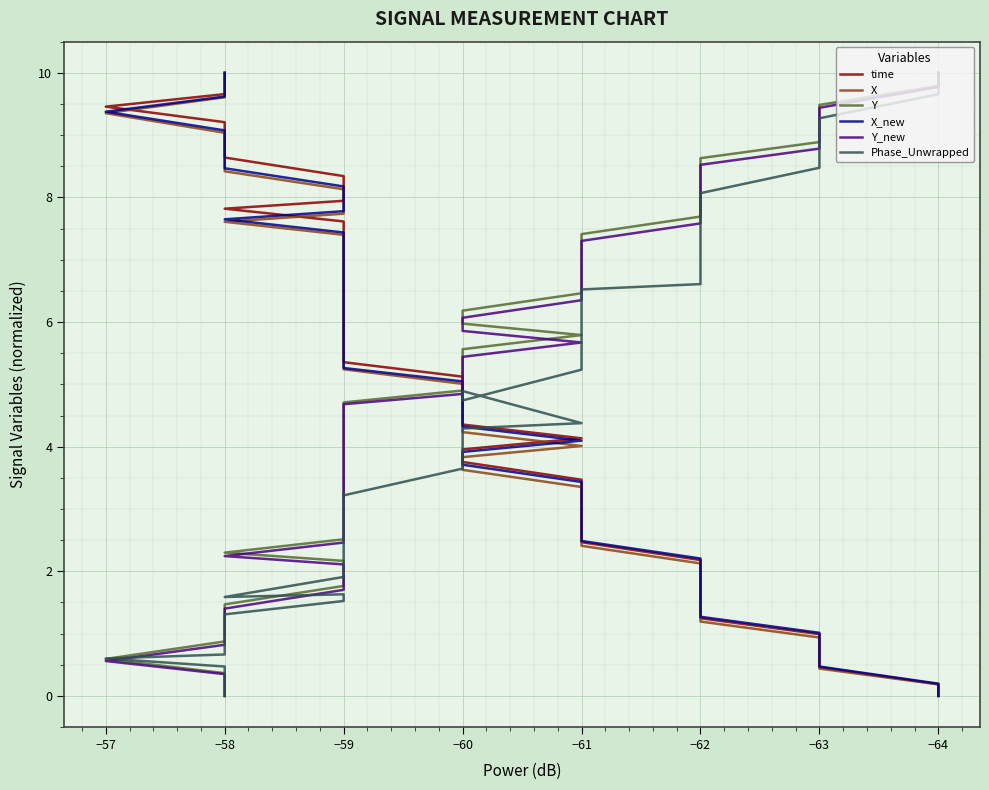

List the series in order of their peak value, highest first.

time, X, Y, X_new, Y_new, Phase_Unwrapped